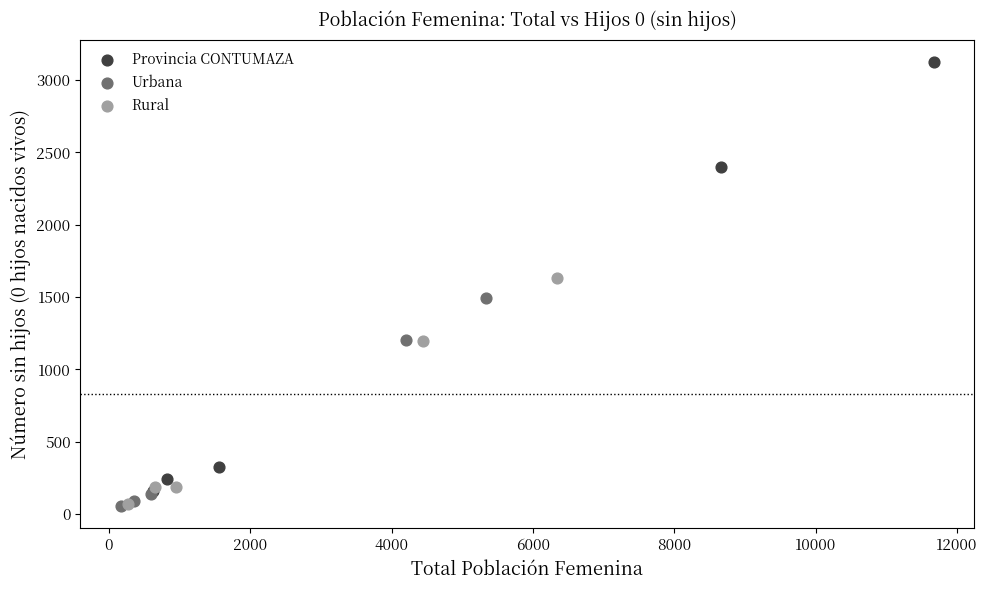

Which series has the widest spread of Y values?

Provincia CONTUMAZA